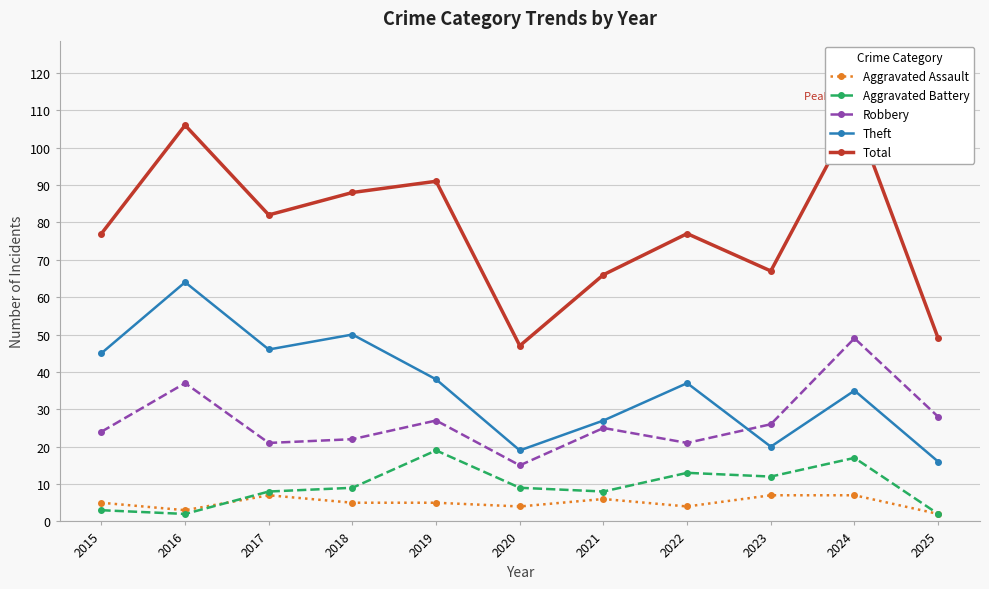

The value of Total at 2018 is 88. True or false?

True